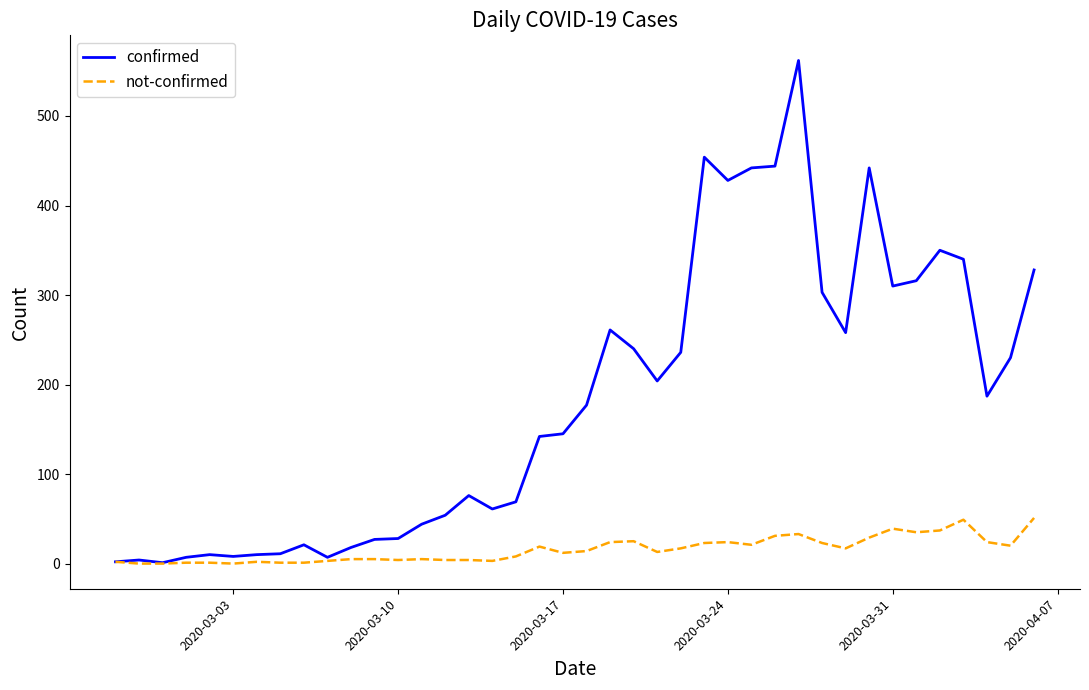

What is the maximum value for confirmed?

562